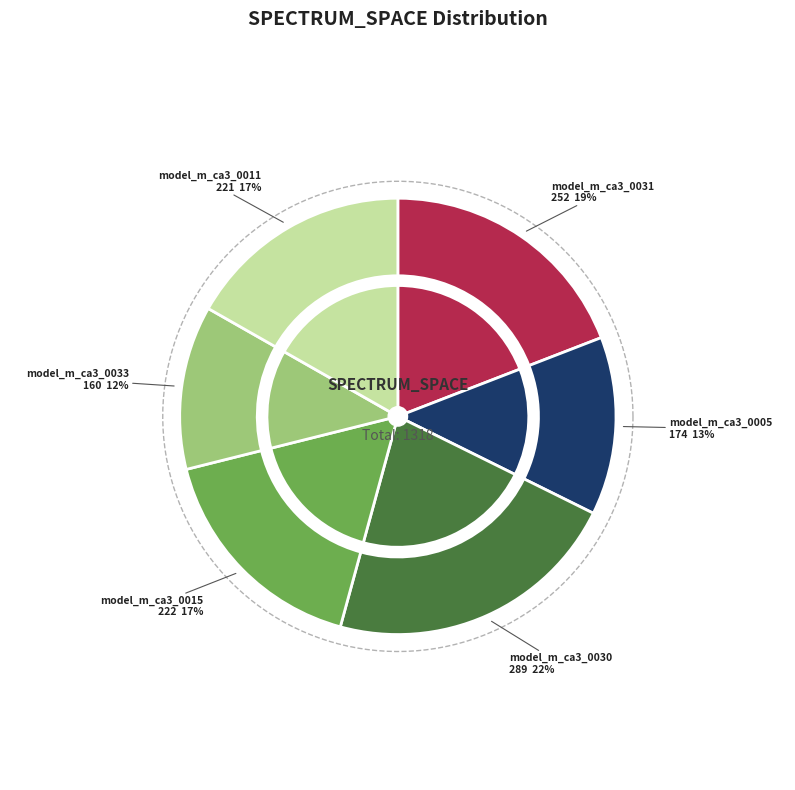

Between model_m_ca3_0011 and model_m_ca3_0005, which is larger?

model_m_ca3_0011